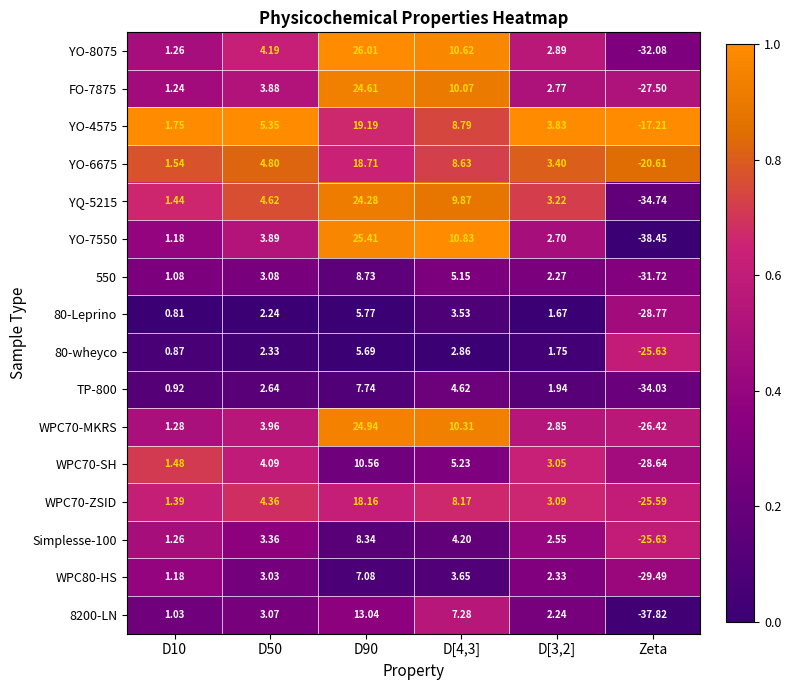

At which label does WPC70-ZSID reach its minimum?

Zeta